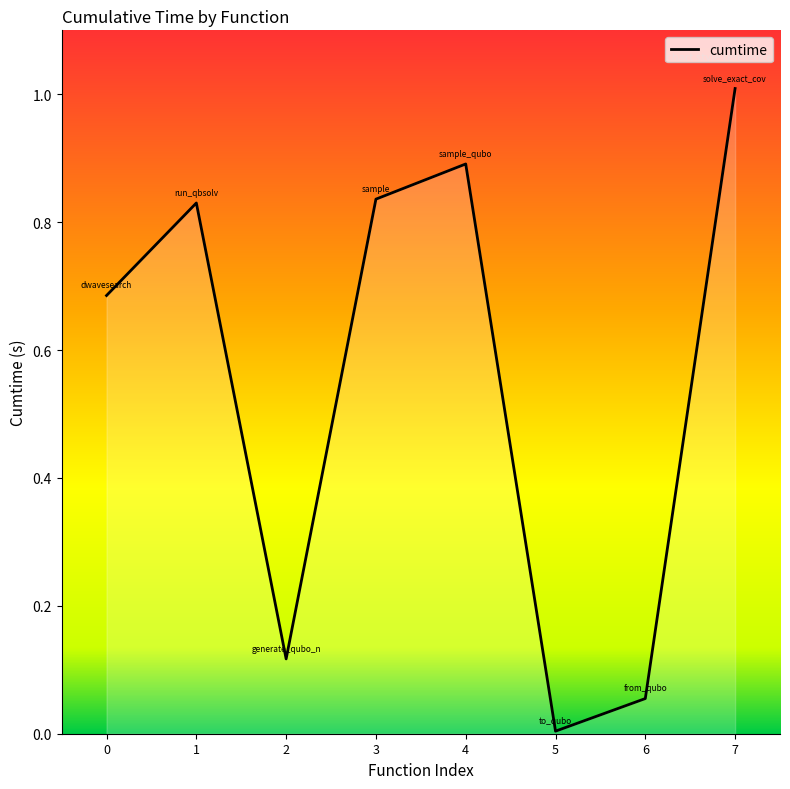

At which category does the data reach its first local peak?

1